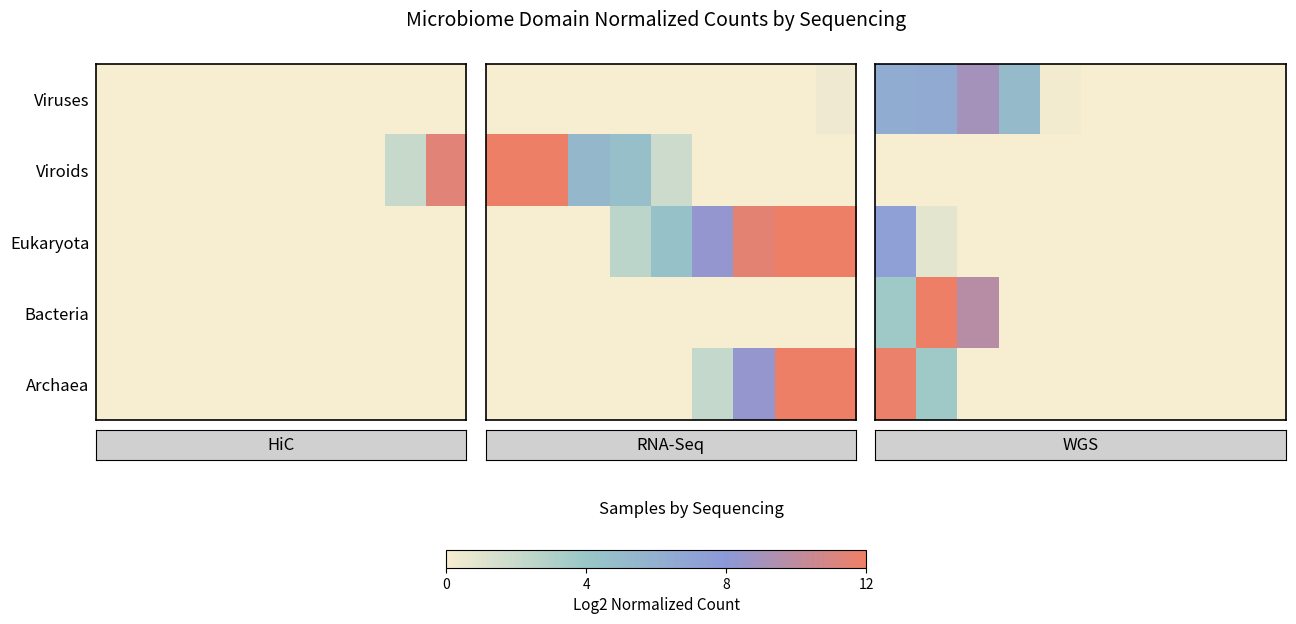

Between 8 and 4, which is larger?

8